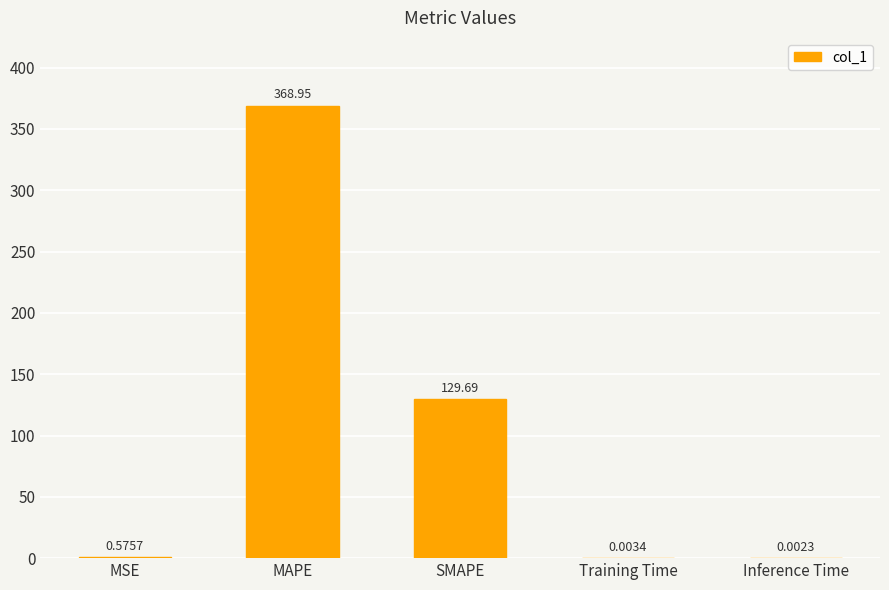

What value does the data have at SMAPE?

129.7